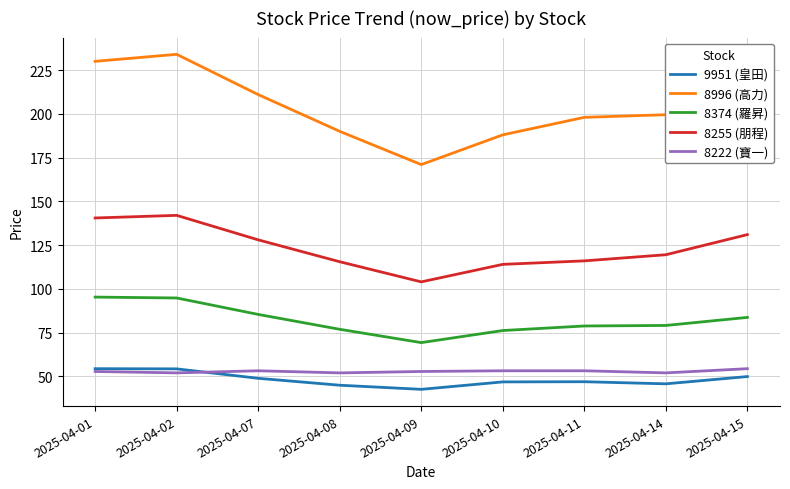

What is the lowest value of the 8222 (寶一) series?

52.0